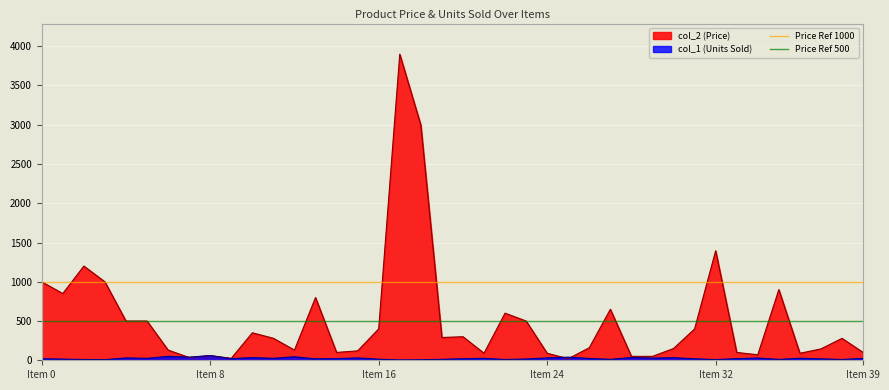

What is the maximum value for col_2 (Price)?

3899.0